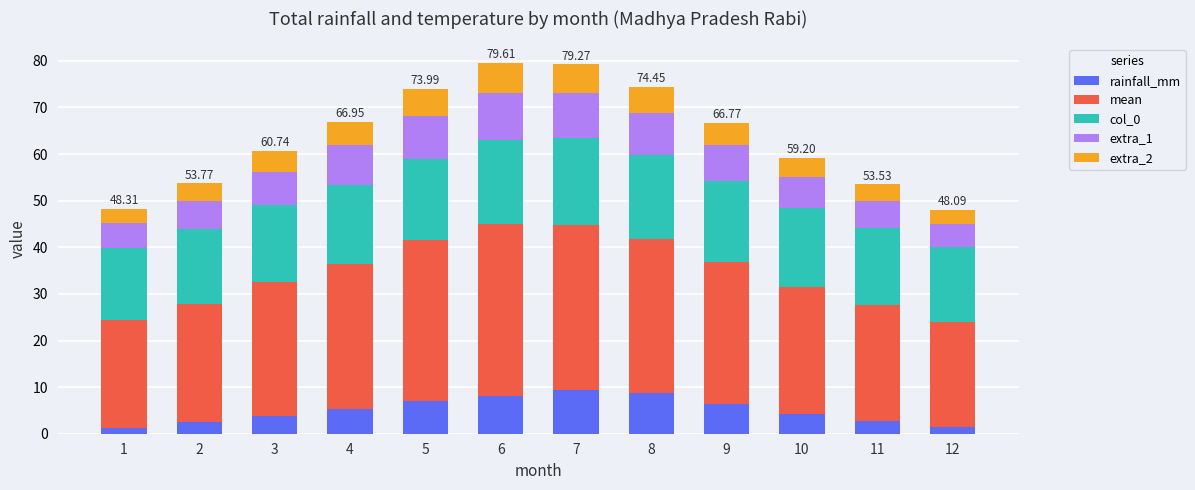

What is the total value across all series at 2?

53.8